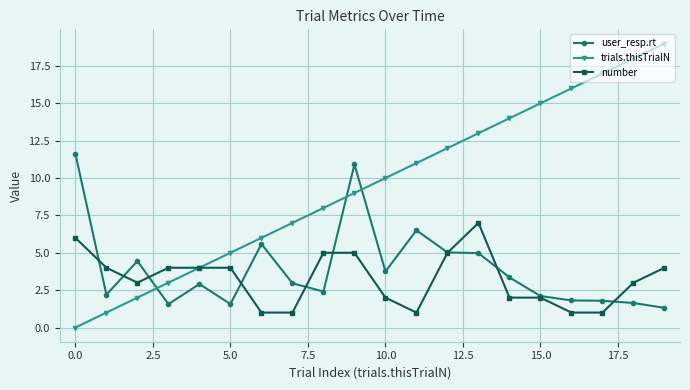

Is this an area chart (filled region under the line)?

No